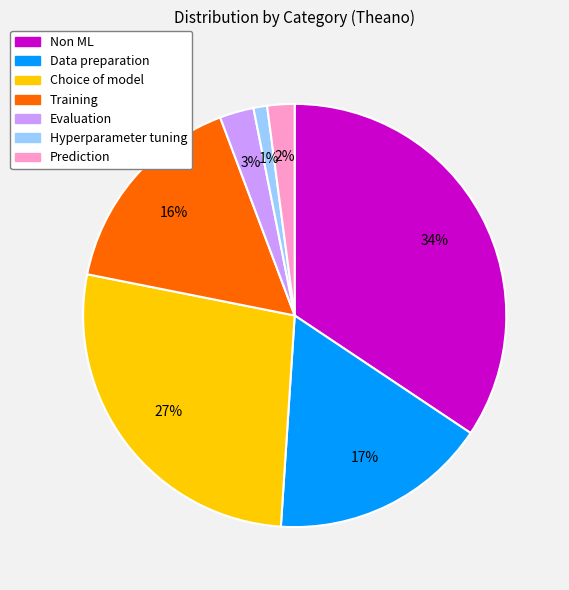

Count the number of slices in the pie.

7